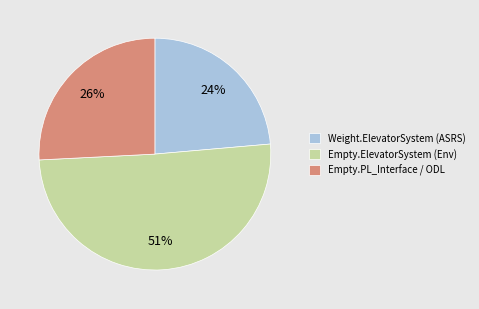

To the nearest percent, what is the difference between the largest and smallest slice percentages?

27%